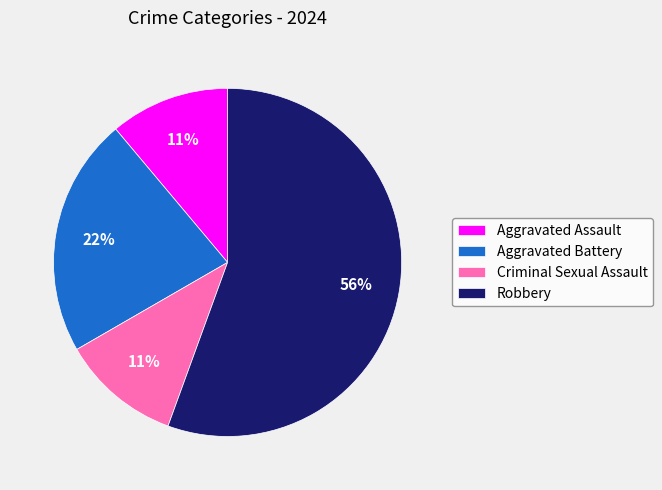

To the nearest percent, what is the difference between the Aggravated Battery and Criminal Sexual Assault slice percentages?

11%